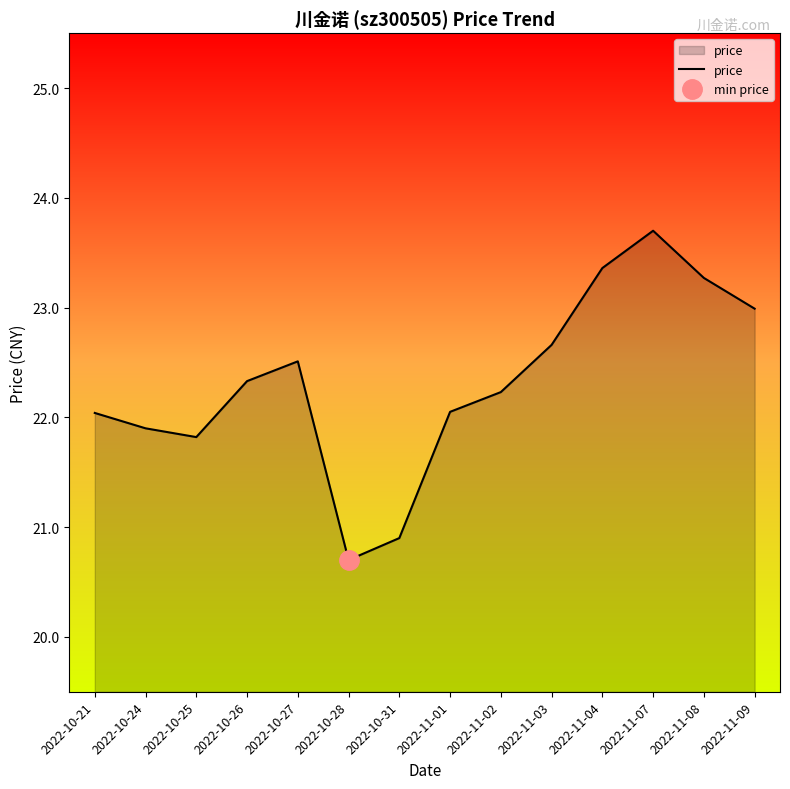

Between 2022-10-21 and 2022-10-27, which is larger?

2022-10-27